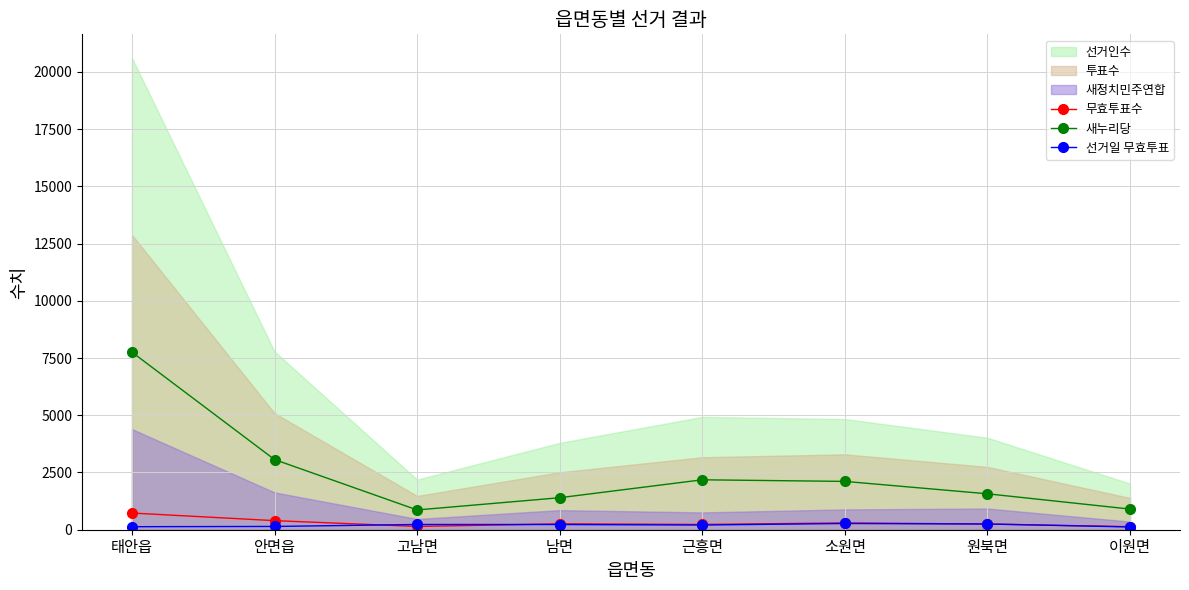

Does the chart have visible grid lines?

Yes